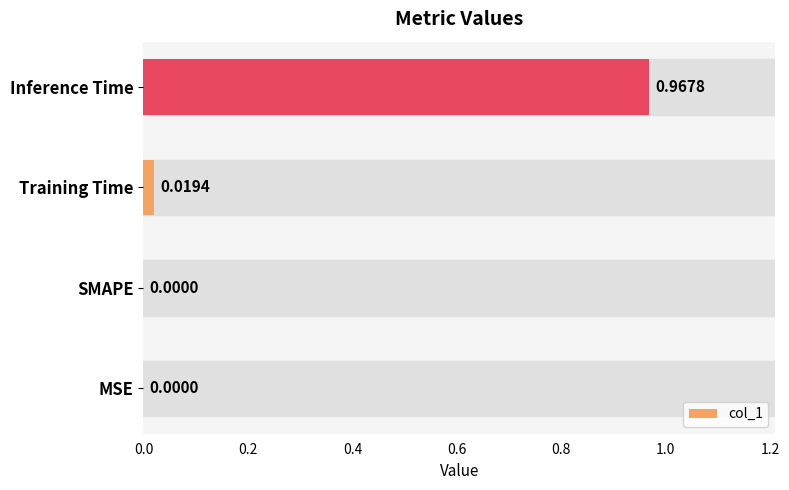

The value at 0.2 is -0.3. True or false?

False